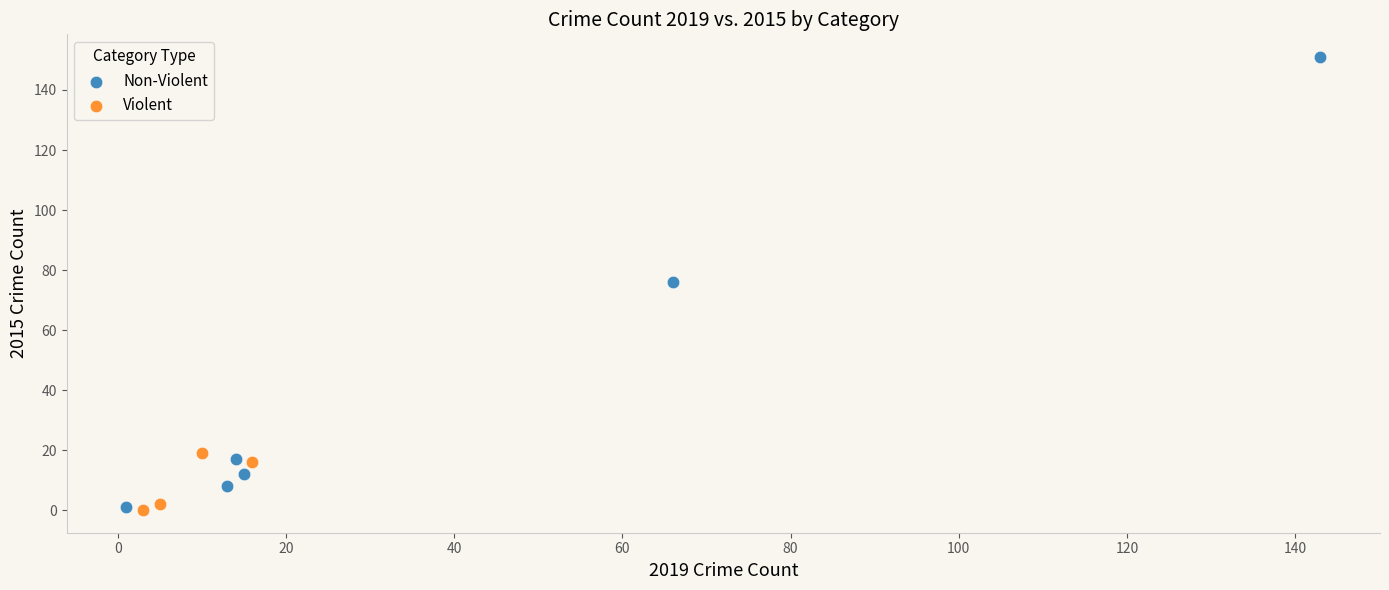

Which series reaches the maximum Y coordinate?

Non-Violent